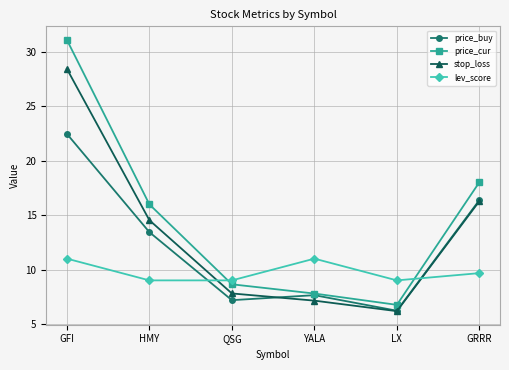

How many lines are shown in the chart?

4